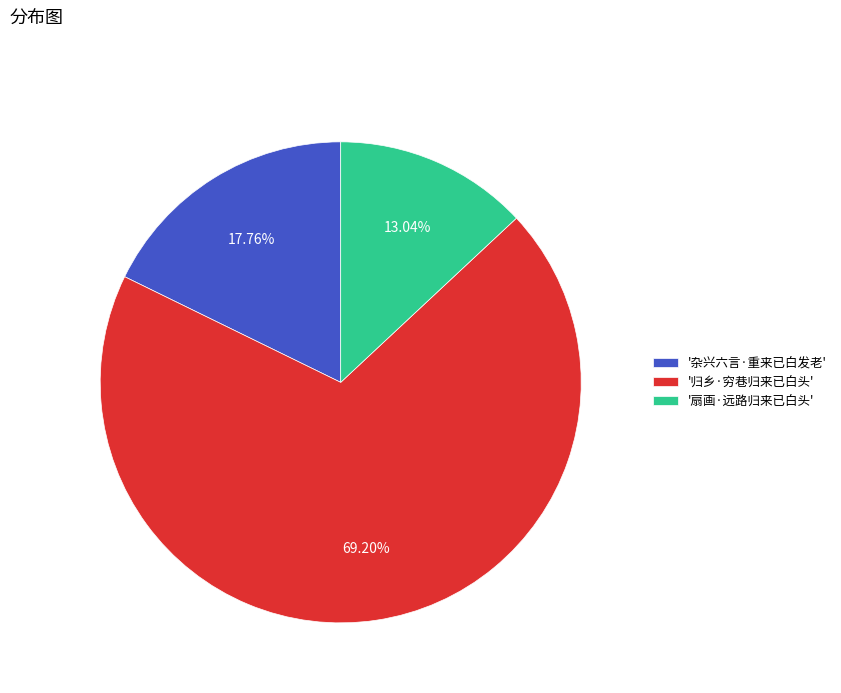

Rank the categories by value from lowest to highest.

'扇画·远路归来已白头', '杂兴六言·重来已白发老', '归乡·穷巷归来已白头'